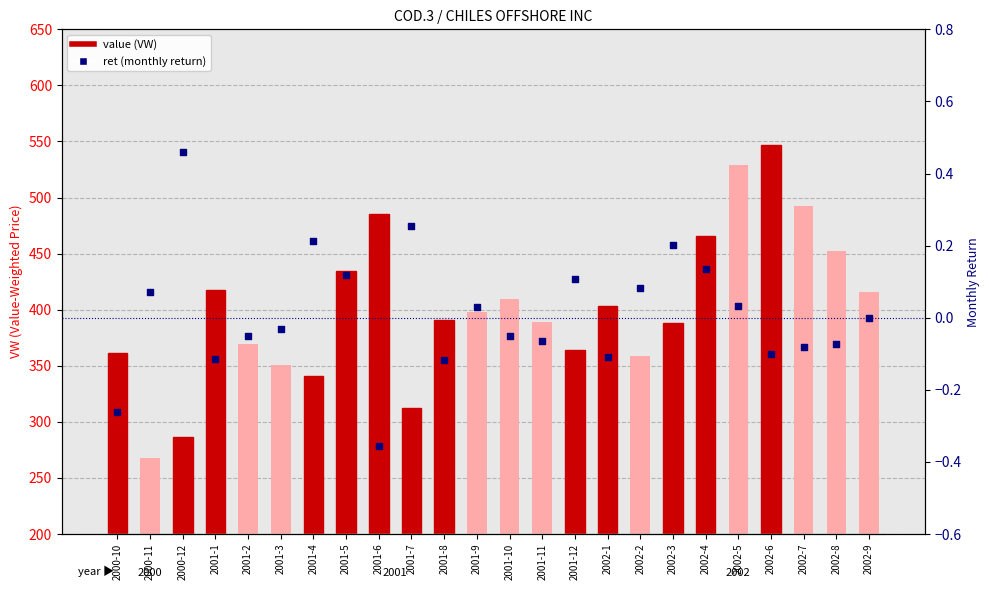

At how many categories does at least one series exceed 50?

24